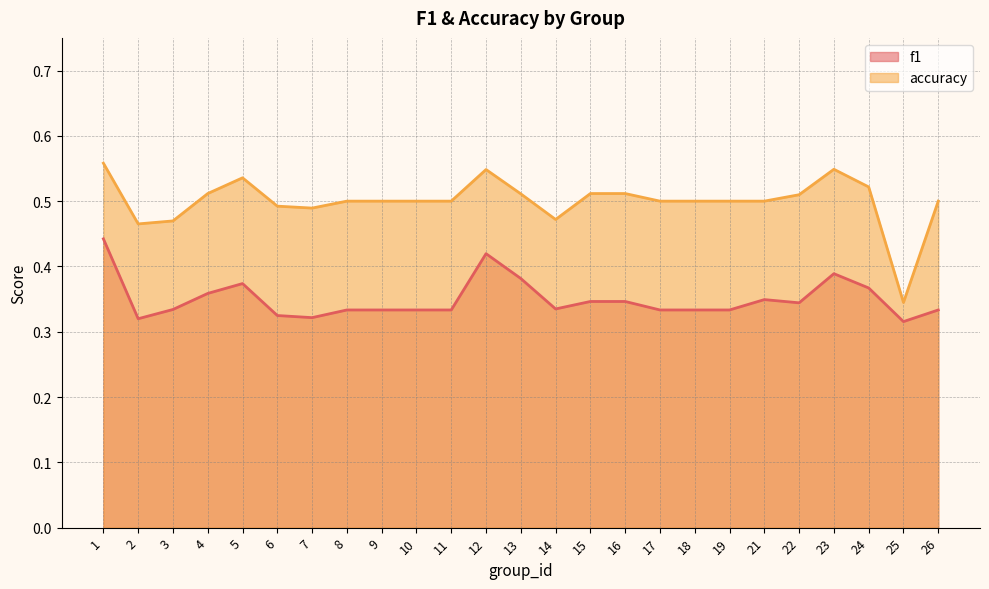

How many distinct data groups are displayed?

2